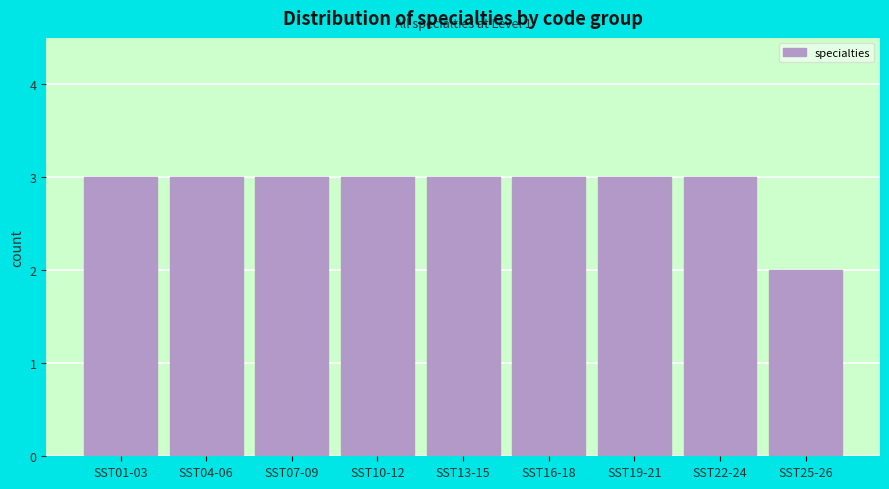

Reading left to right, transcribe all the data shown in this chart.

SST01-03=3	SST04-06=3	SST07-09=3	SST10-12=3	SST13-15=3	SST16-18=3	SST19-21=3	SST22-24=3	SST25-26=2